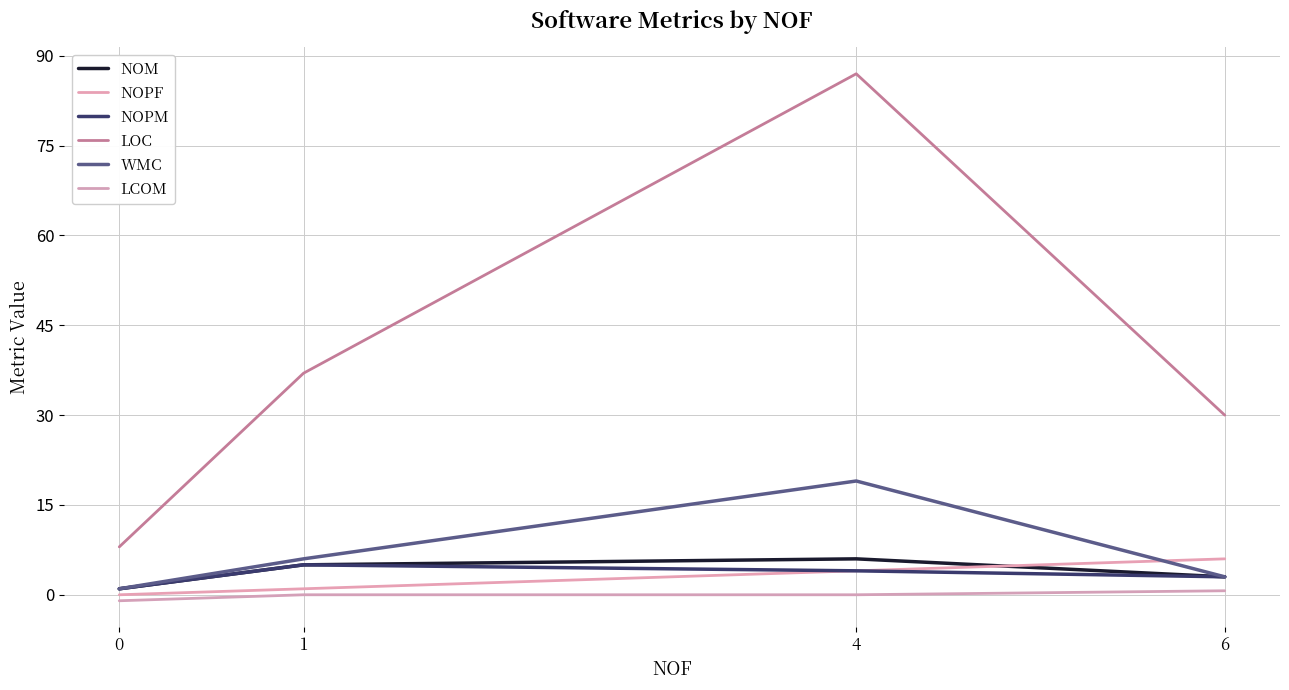

Reading right to left, transcribe all the data shown in this chart.

NOM: 6=3.0	4=6.0	1=5.0	0=1.0
NOPF: 6=6.0	4=4.0	1=1.0	0=0.0
NOPM: 6=3.0	4=4.0	1=5.0	0=1.0
LOC: 6=30.0	4=87.0	1=37.0	0=8.0
WMC: 6=3.0	4=19.0	1=6.0	0=1.0
LCOM: 6=0.7	4=0.0	1=0.0	0=-1.0